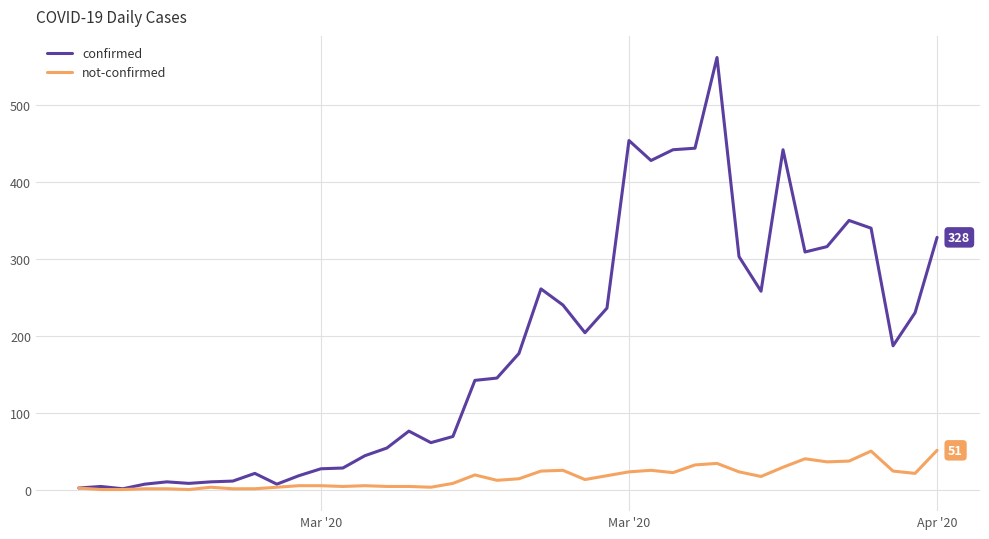

What are all the series names shown in the legend?

confirmed, not-confirmed